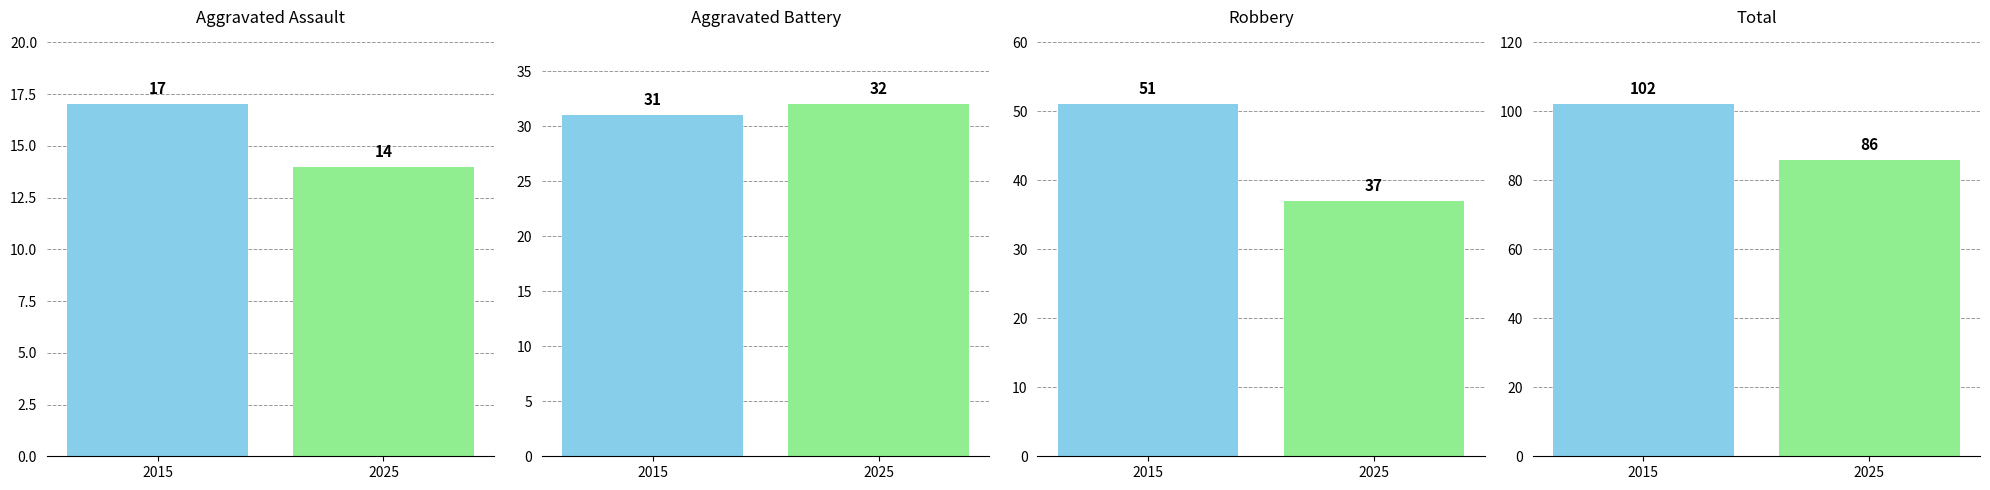

Which series has the widest spread of values?

Total